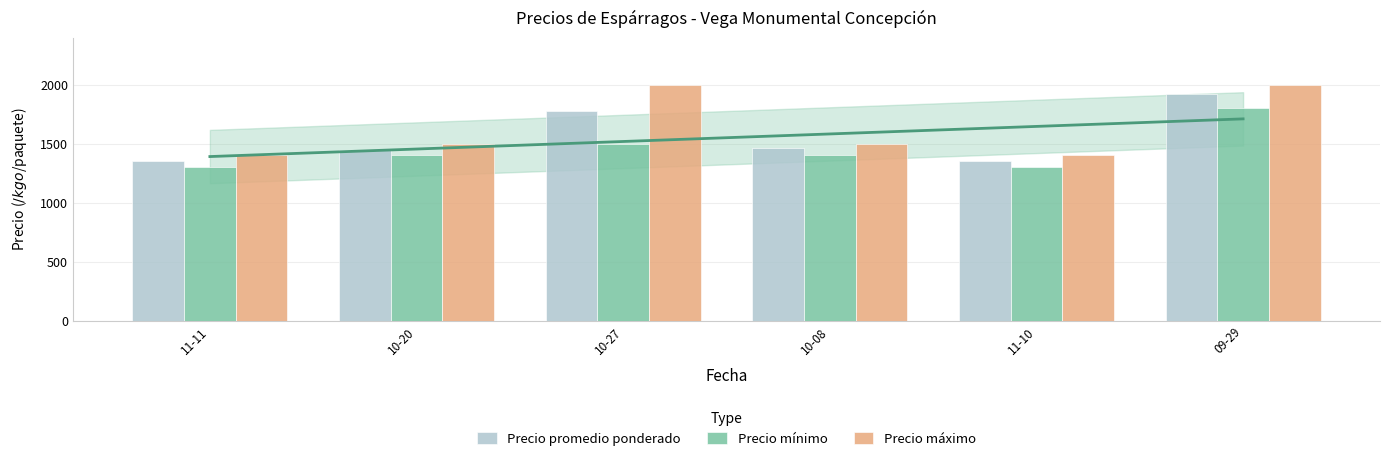

Is the value of Precio máximo at 09-29 greater than the value of Precio promedio ponderado at 10-08?

Yes